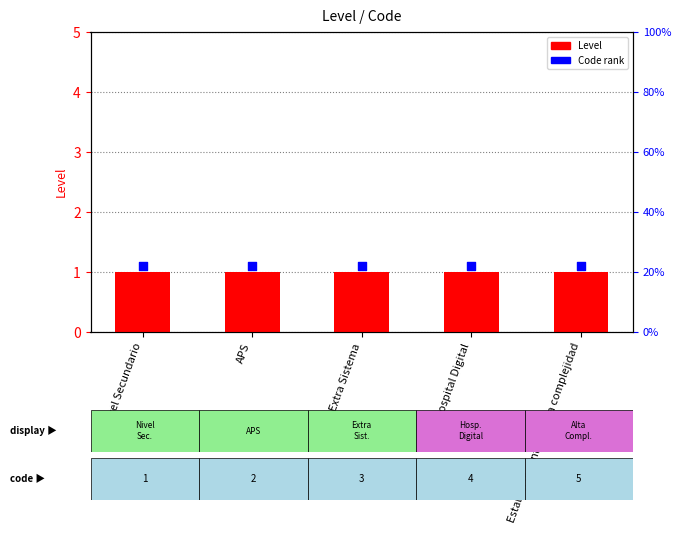

At how many categories does at least one series exceed 1?

5